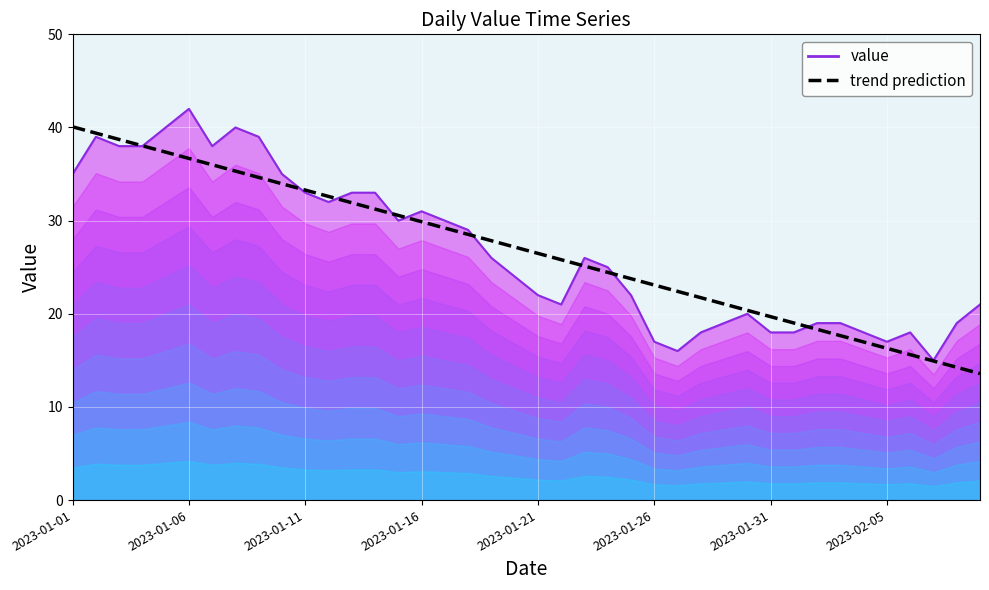

What is the difference between the maximum and second lowest values?

25.8